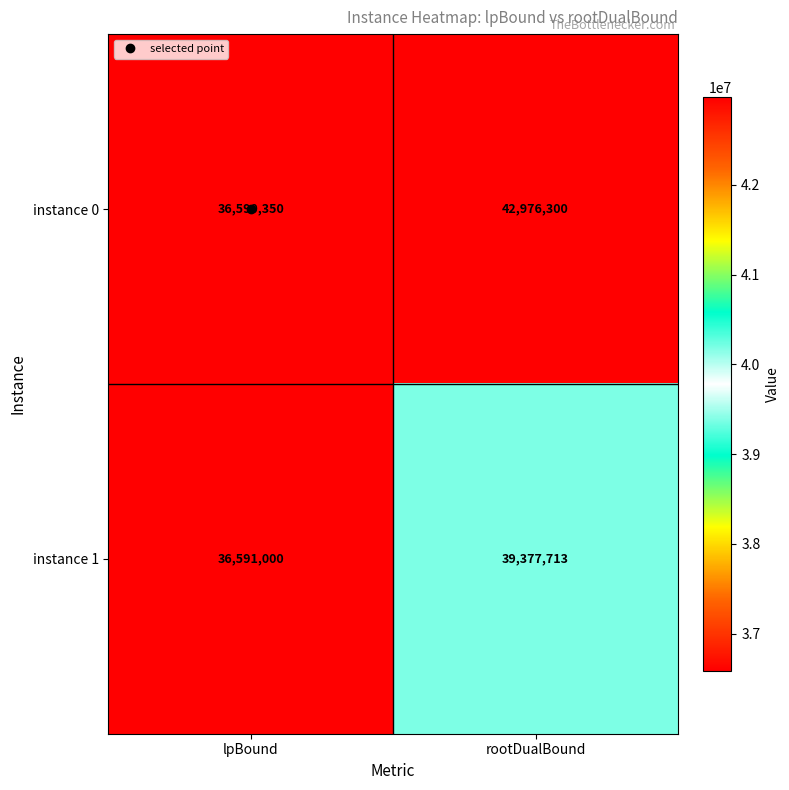

Rank the series by their maximum value, from lowest to highest.

instance 1, instance 0